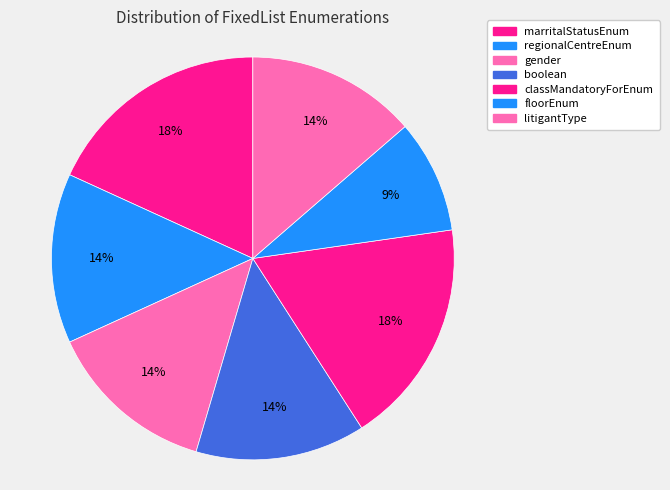

Is there any slice that represents more than half of the pie?

No